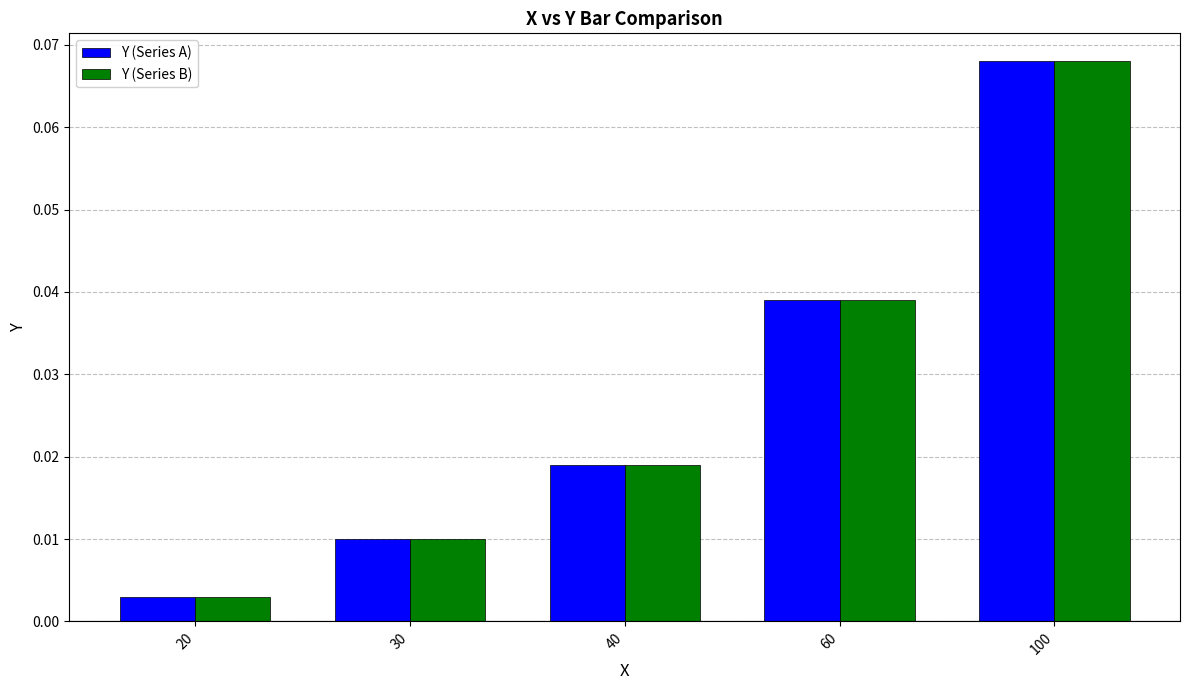

Which category has the lowest value in the Y (Series B) series?

20